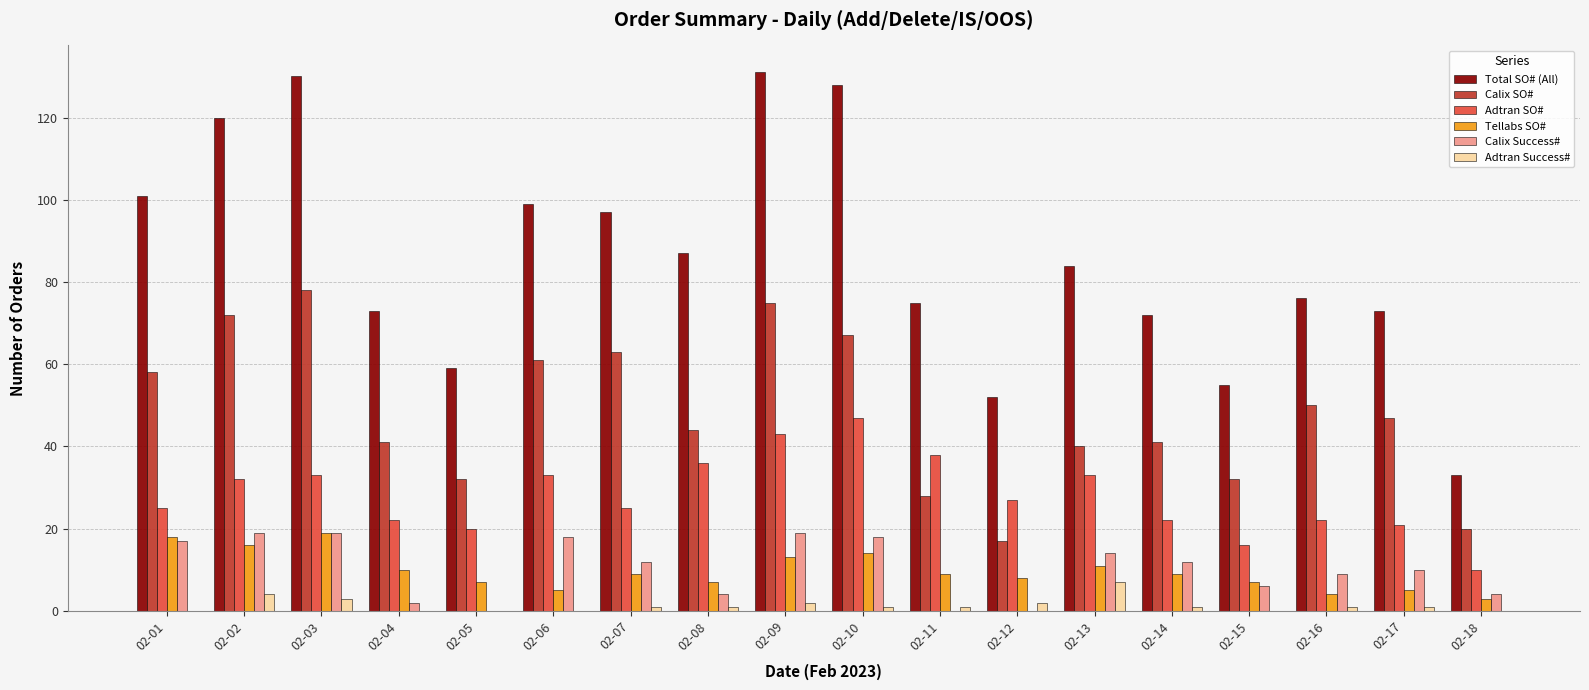

Where does the Calix SO# series first go above 47?

02-01